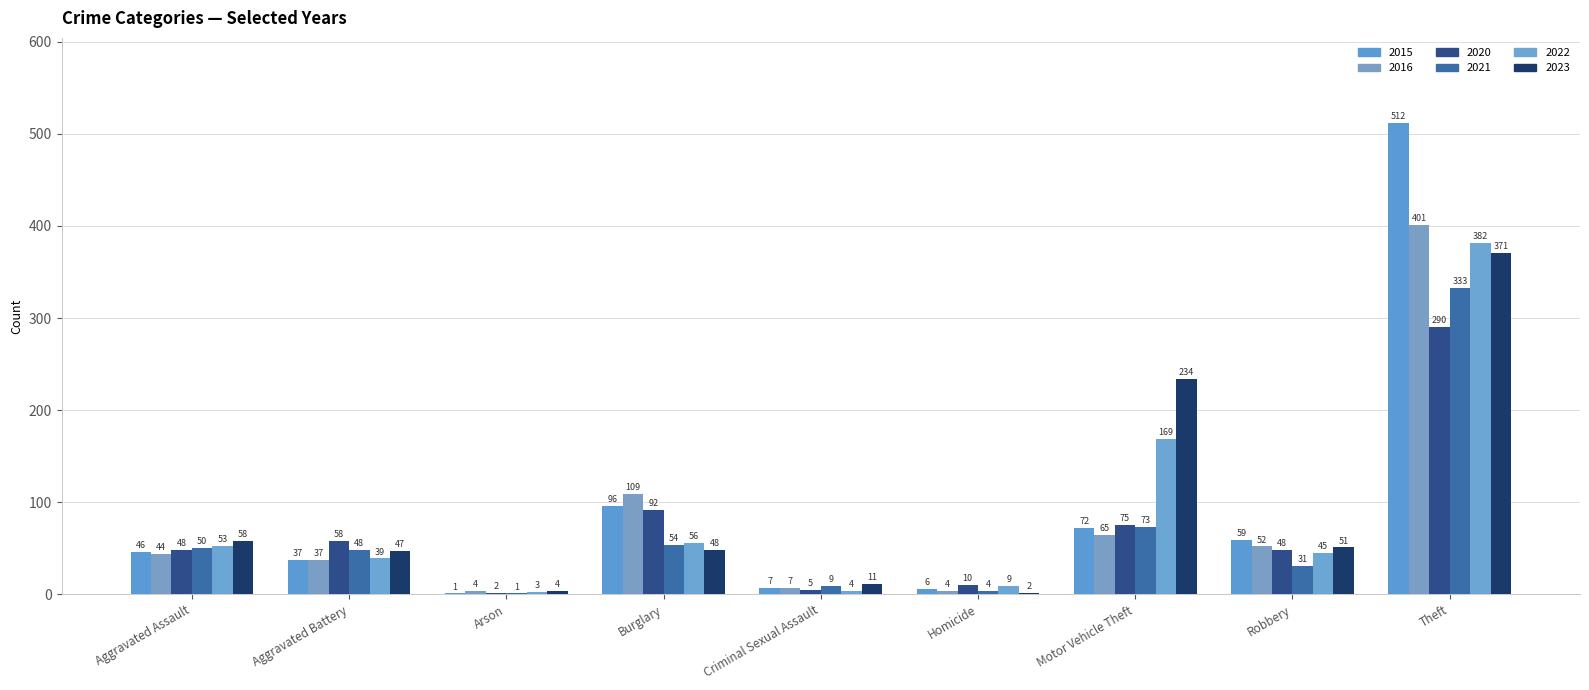

At which label does 2021 first exceed 48?

Aggravated Assault